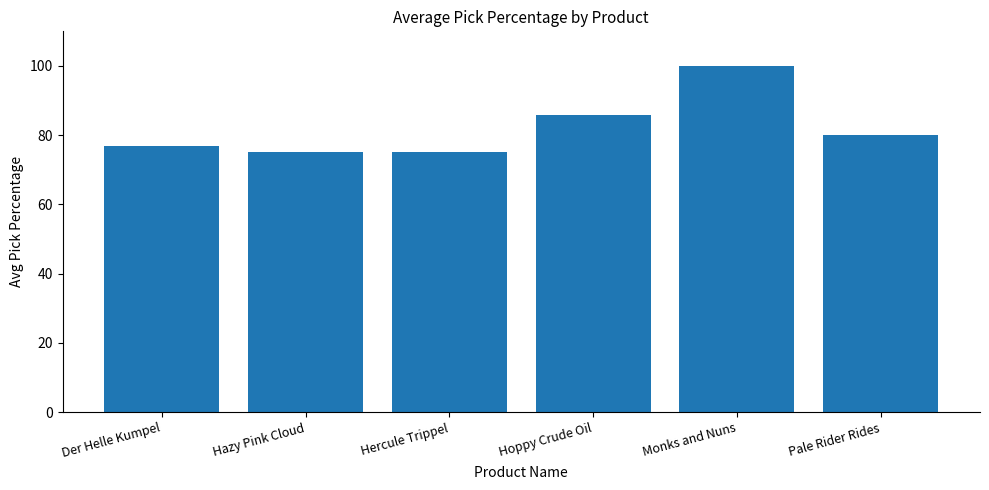

What position from the right is Hoppy Crude Oil?

3